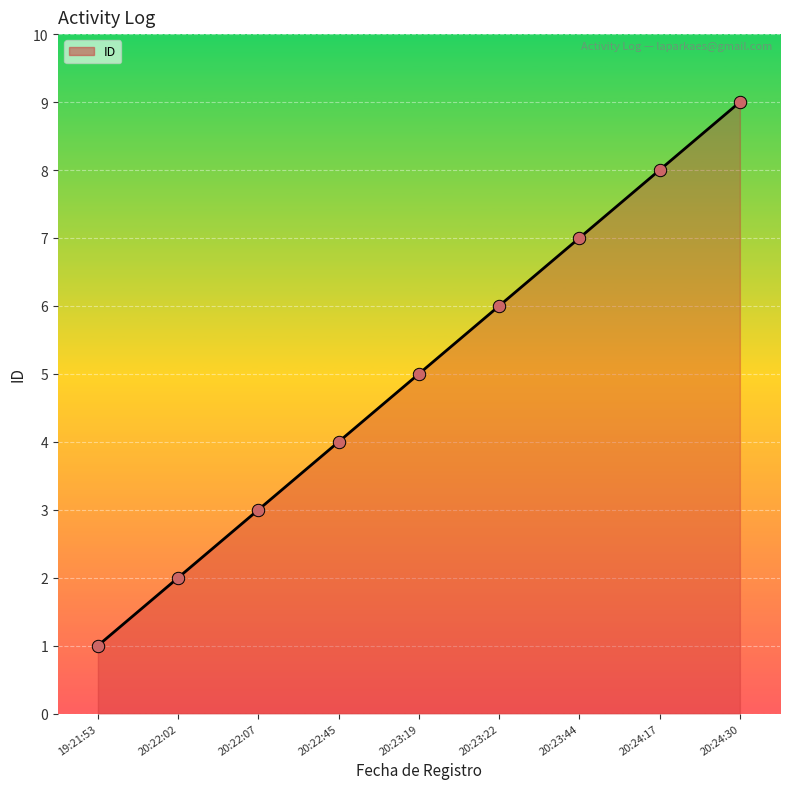

What is the ratio of the value at 20:22:45 to the value at 20:22:02?

2.0